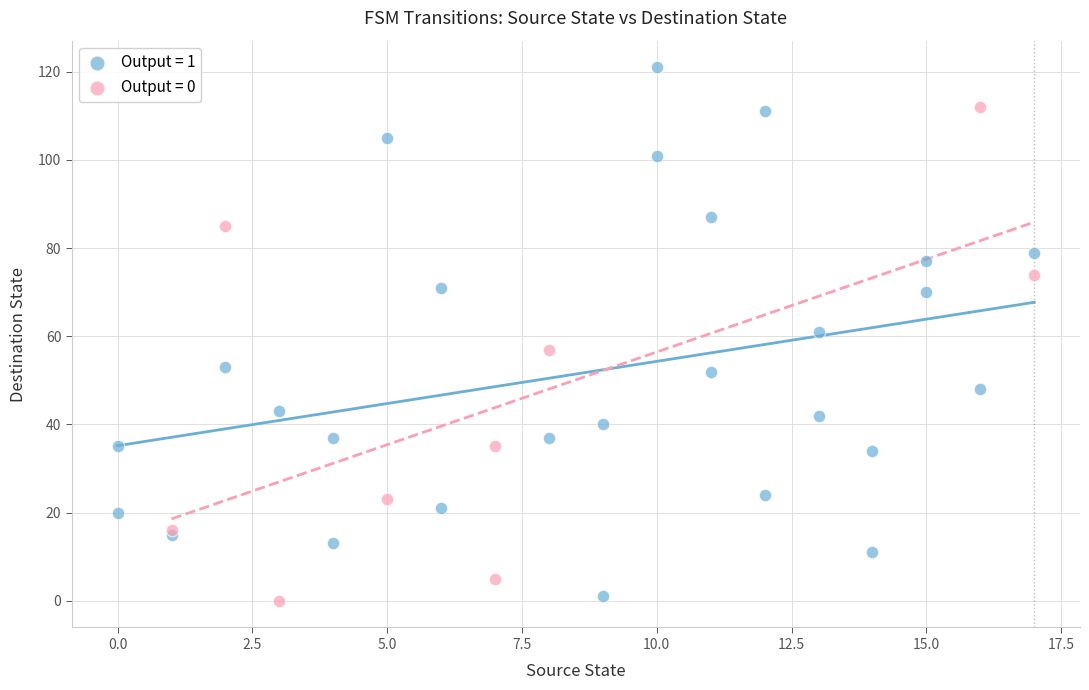

Which series contains the highest Y value?

Output = 1